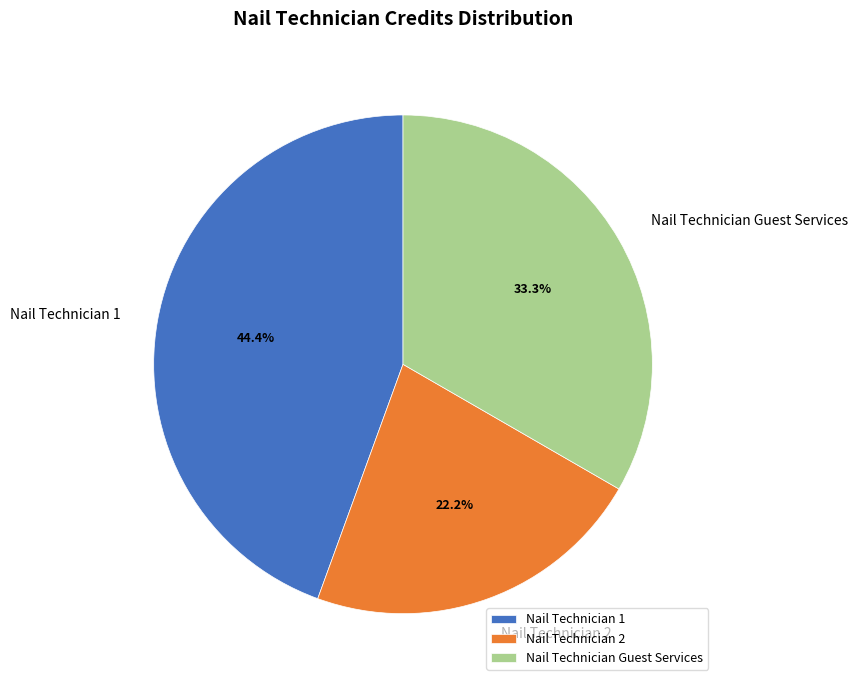

Does Nail Technician 1 account for over 50% of the chart?

No